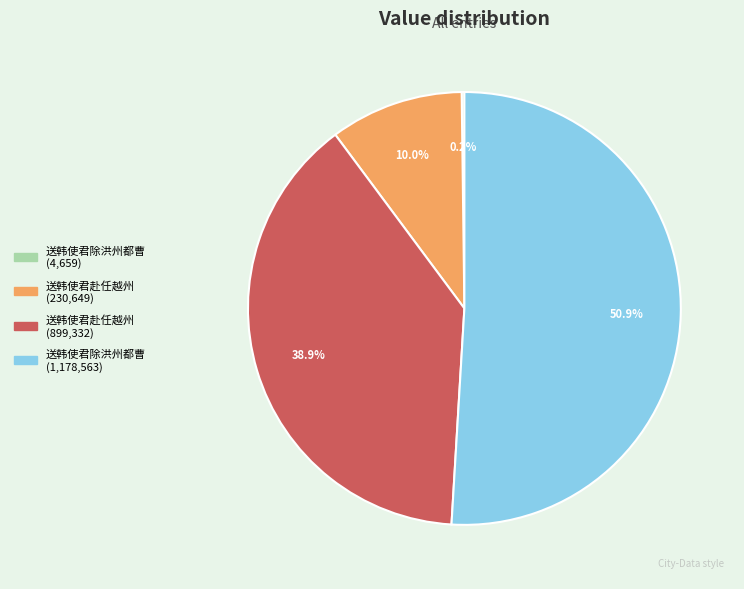

Which has a higher value, 送韩使君除洪州都曹 (1,178,563) or 送韩使君赴任越州 (230,649)?

送韩使君除洪州都曹 (1,178,563)